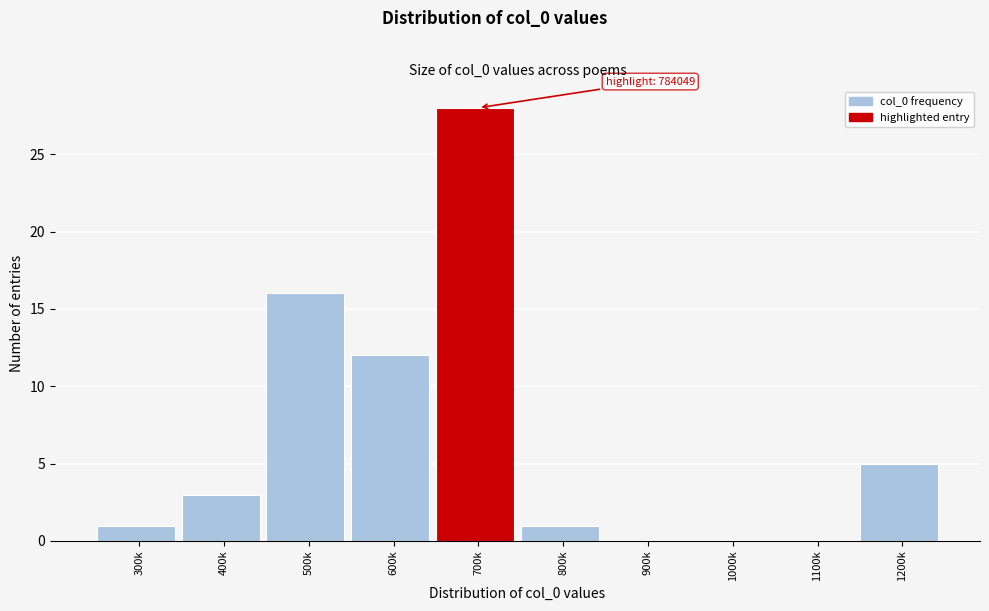

Reading left to right, what are all the values shown in this chart?

300k=1	400k=3	500k=16	600k=12	700k=28	800k=1	900k=0	1000k=0	1100k=0	1200k=5